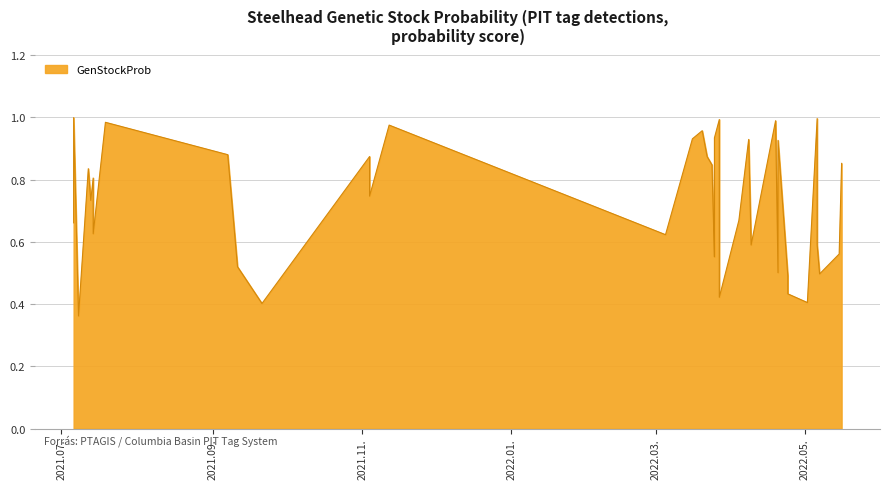

How many categories are shown in the chart?

40